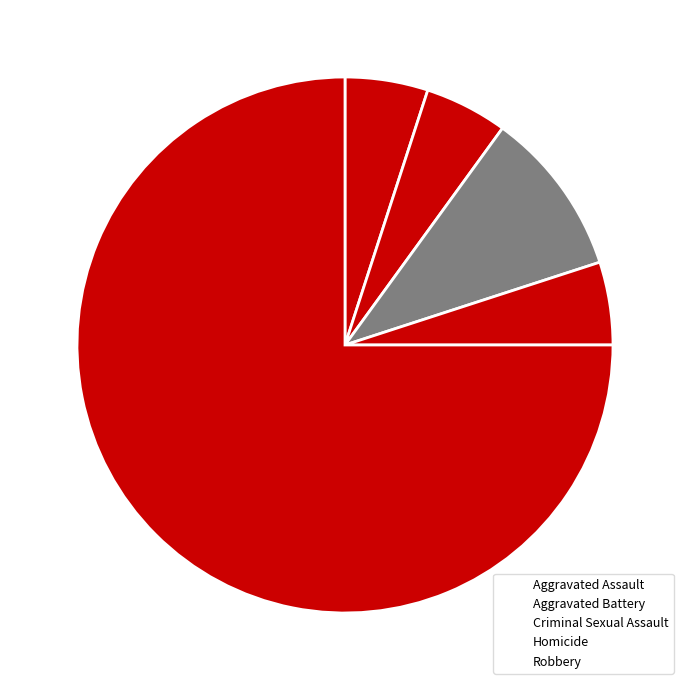

Approximately how many times larger is the value at Aggravated Battery compared to Aggravated Assault?

1.0